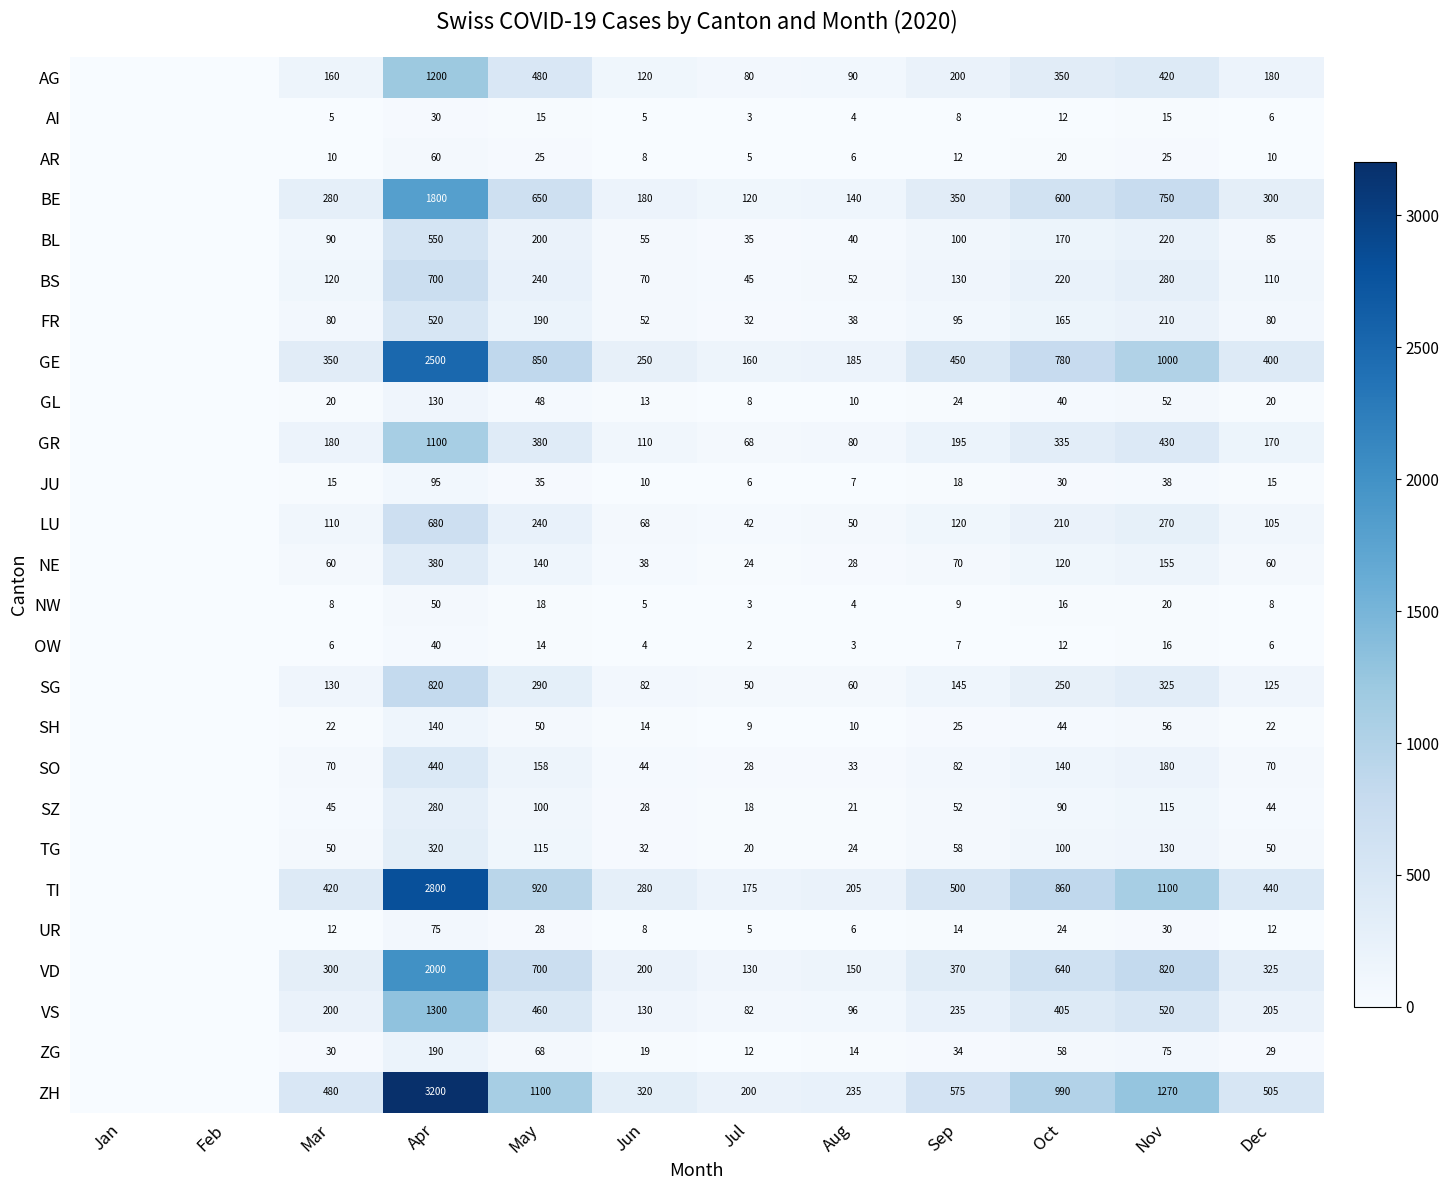

What is the total value across all series at Jul?

1362